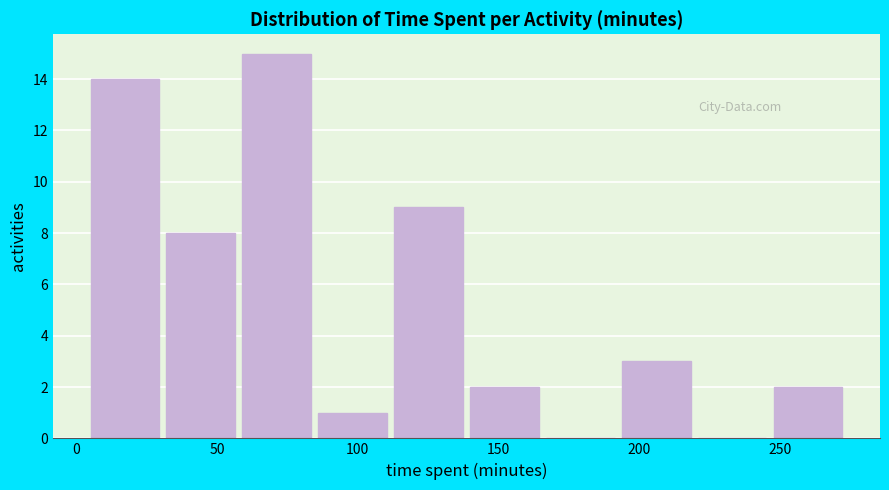

Reading left to right, transcribe this chart: for each bar, give the range it covers on the x-axis and its height. Neither the bar edges nor the heights are printed on the chart, so give them approximately, as read against the axes.

5 to 32: 14
32 to 59: 8
59 to 86: 15
86 to 113: 1
113 to 140: 9
140 to 167: 2
167 to 194: 0
194 to 221: 3
221 to 248: 0
248 to 275: 2